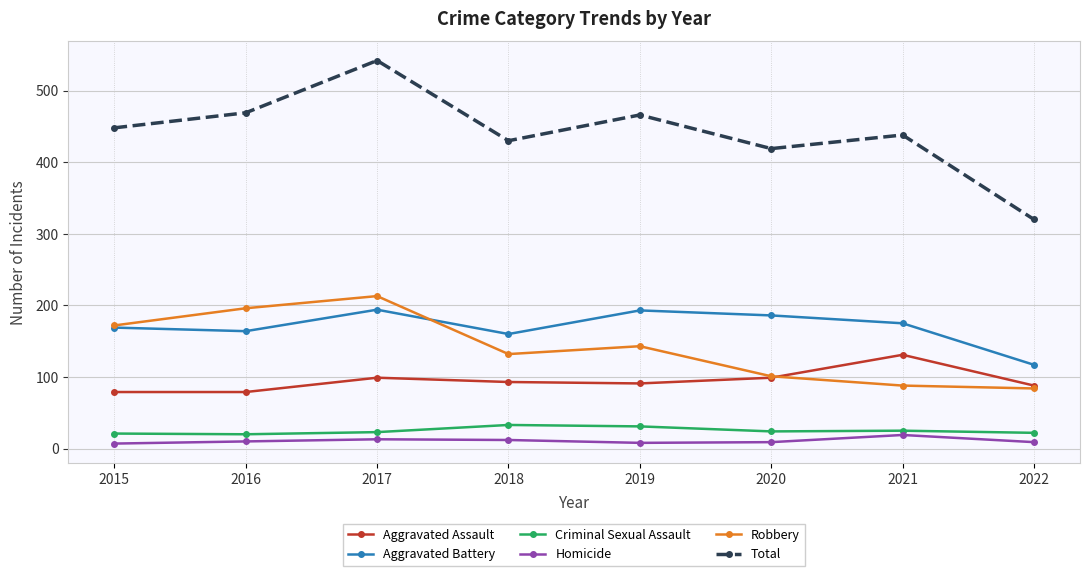

Count the number of categories in the chart.

8